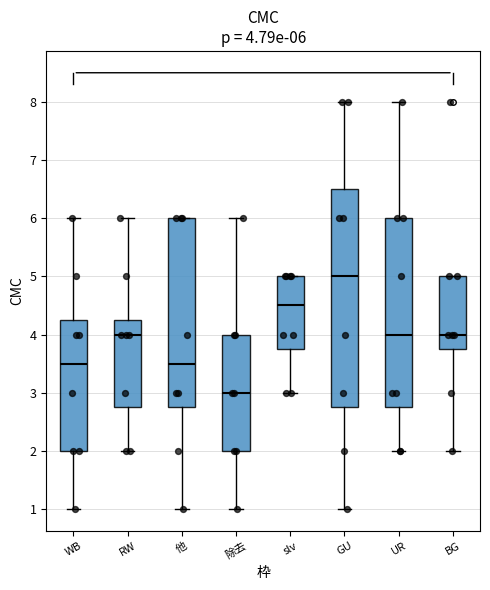

Comparing the boxes themselves (not the whiskers), which one is the tallest?

GU